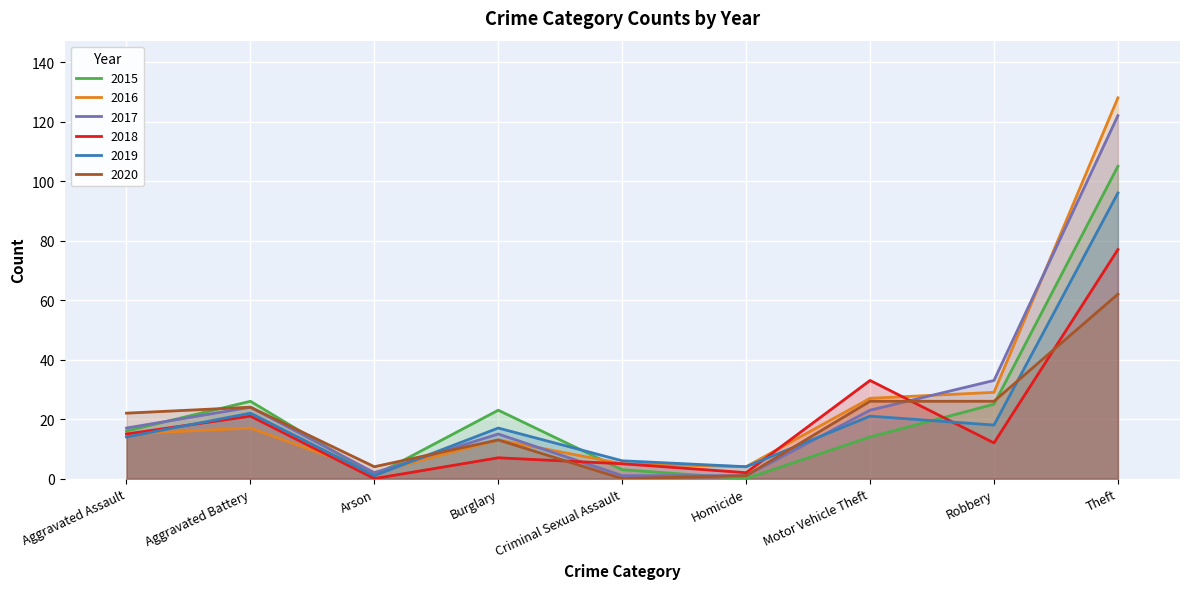

Which series has the largest total across all categories?

2016